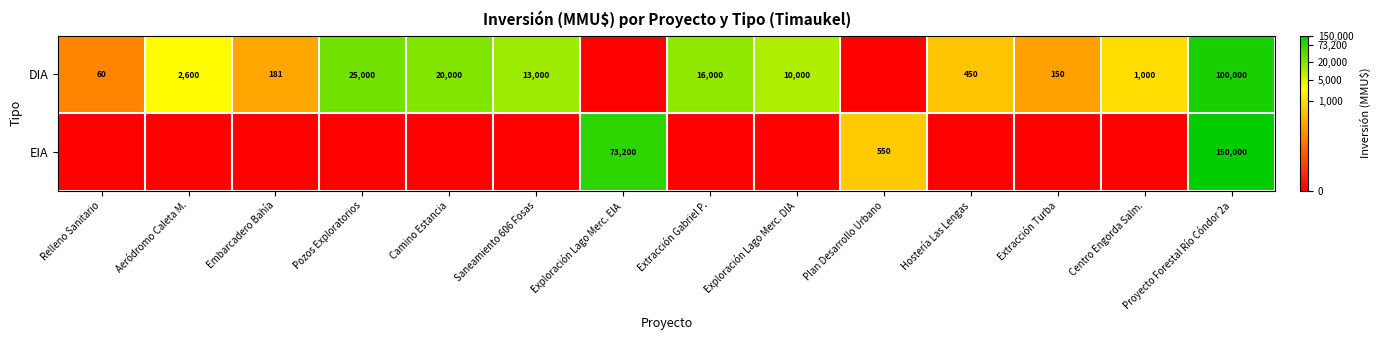

The DIA series shows 100000 at Proyecto Forestal Río Cóndor 2a. True or false?

True